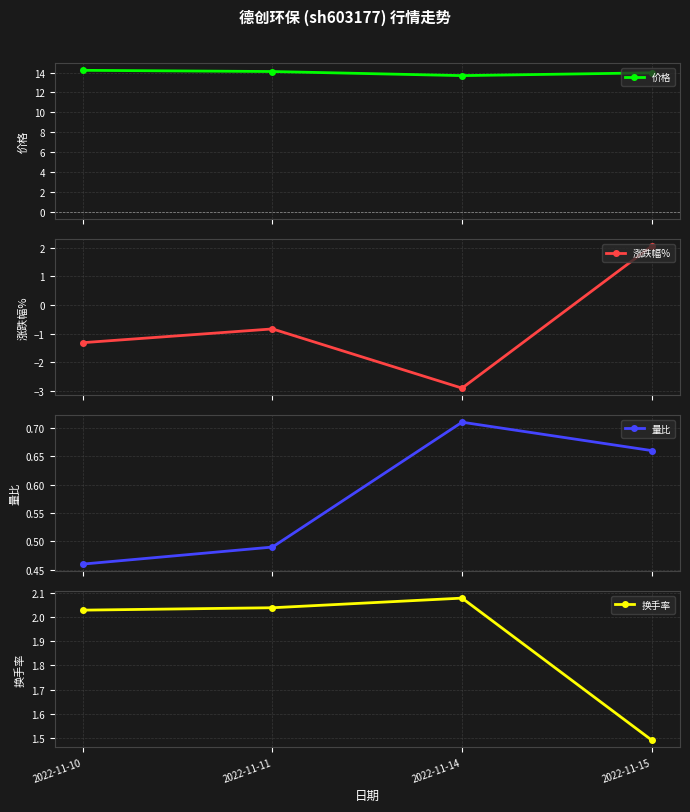

Where is the first local maximum for 量比?

2022-11-14